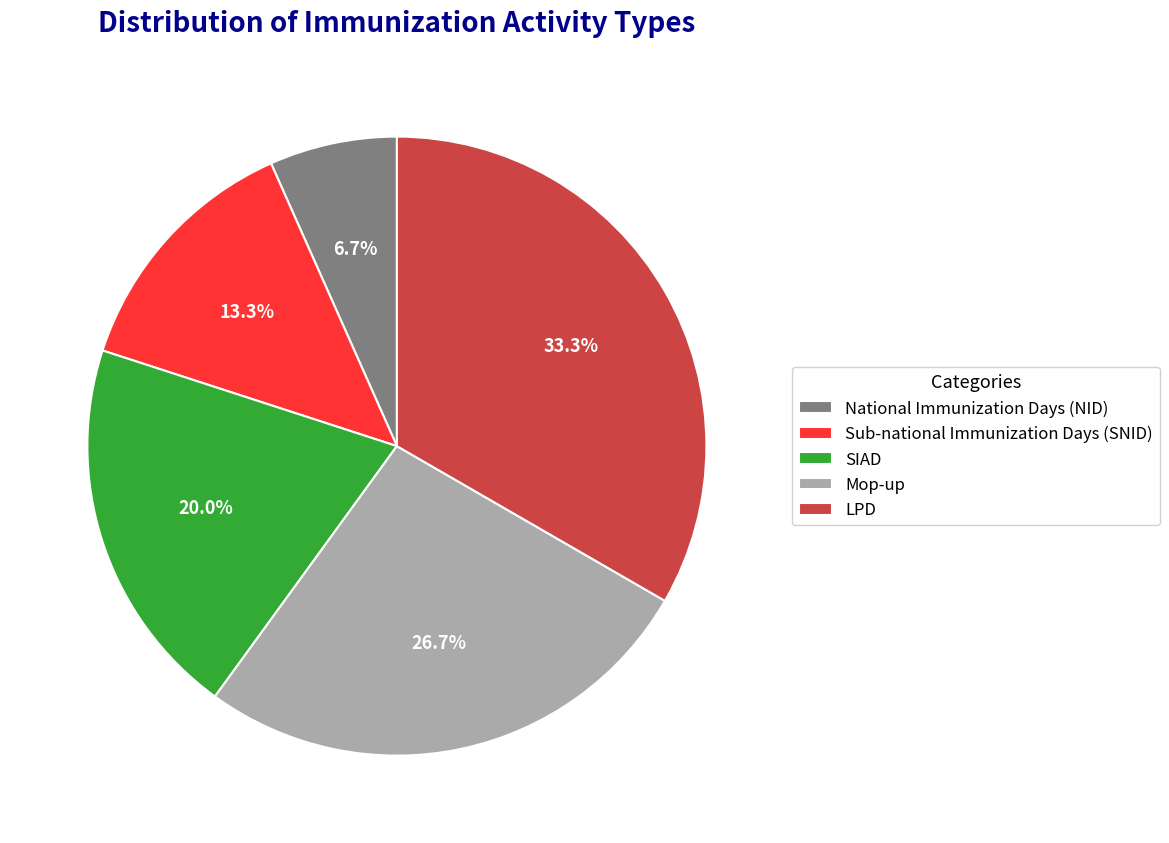

What is the ratio of the value at Sub-national Immunization Days (SNID) to the value at SIAD?

0.7